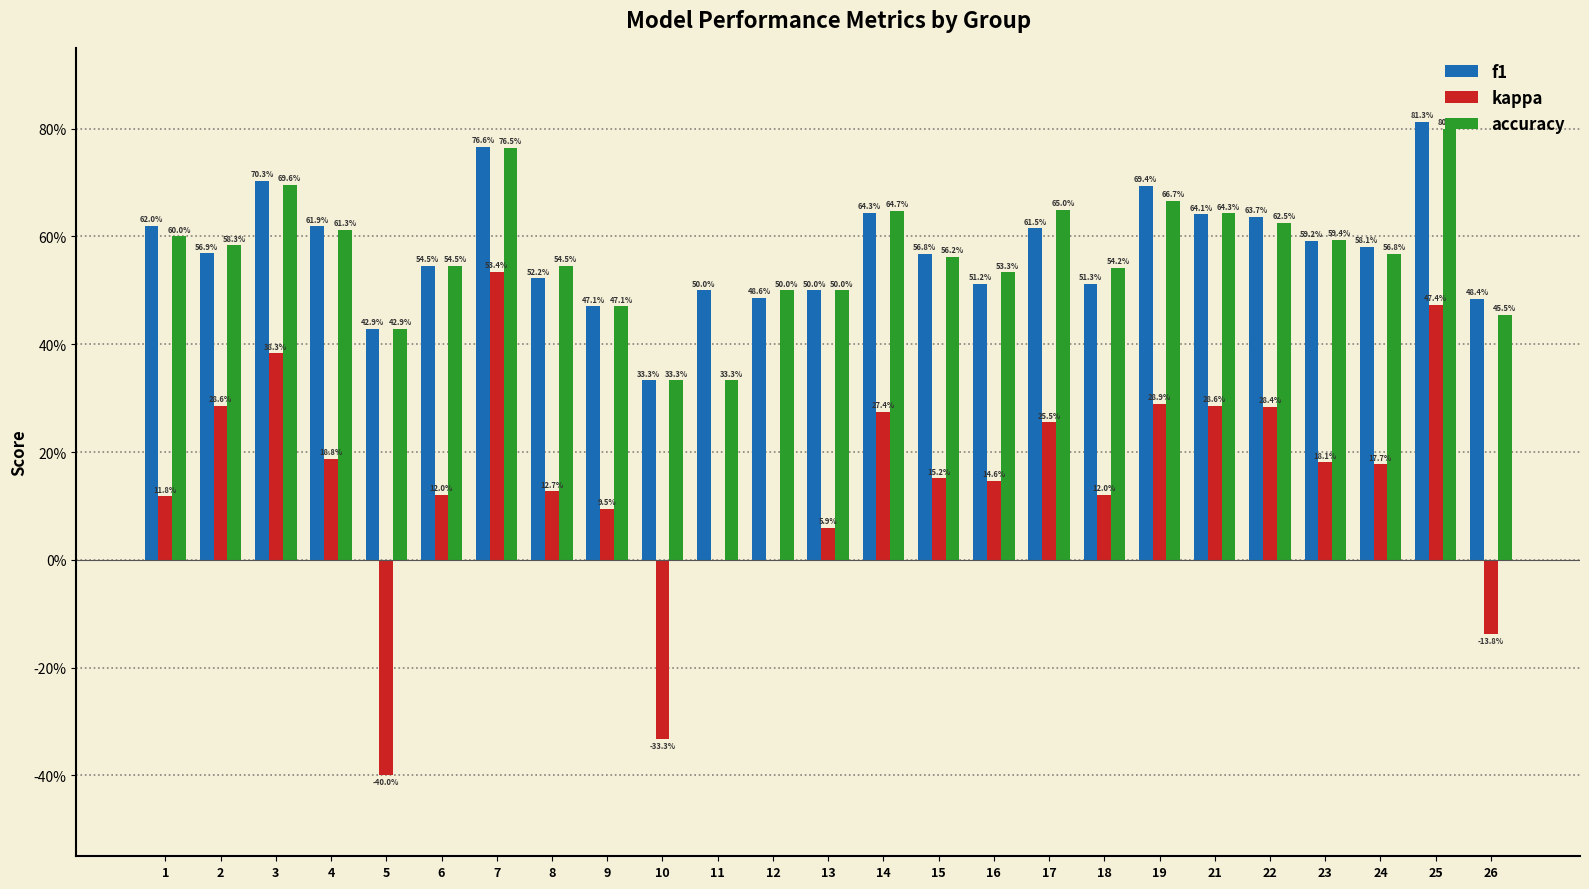

What are all the series names shown in the legend?

f1, kappa, accuracy